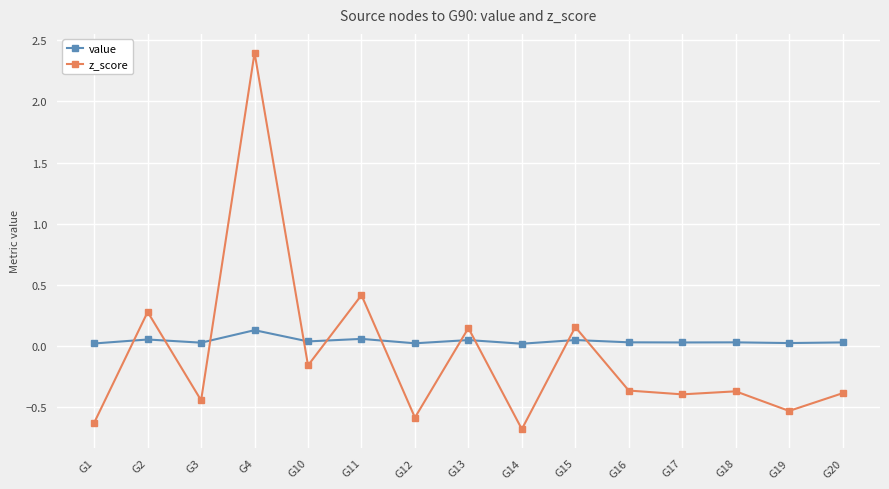

How many intersections are there between value and z_score?

10